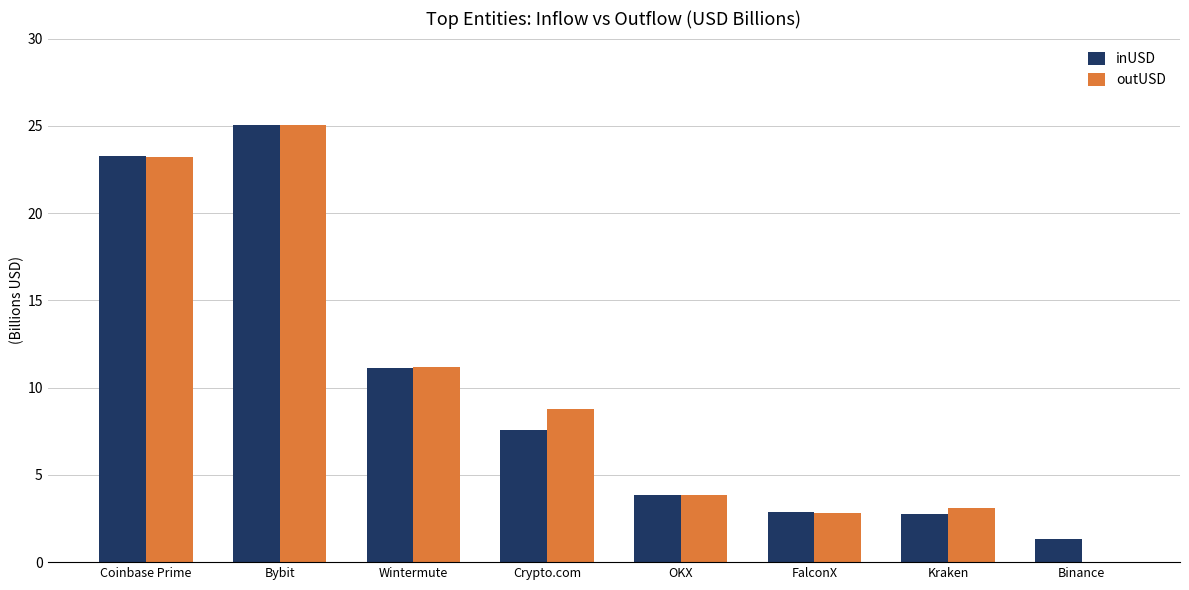

Reading left to right, what are all the values shown in this chart?

inUSD: 23.3	25.0	11.1	7.6	3.9	2.9	2.8	1.3
outUSD: 23.2	25.1	11.2	8.8	3.8	2.8	3.1	0.0